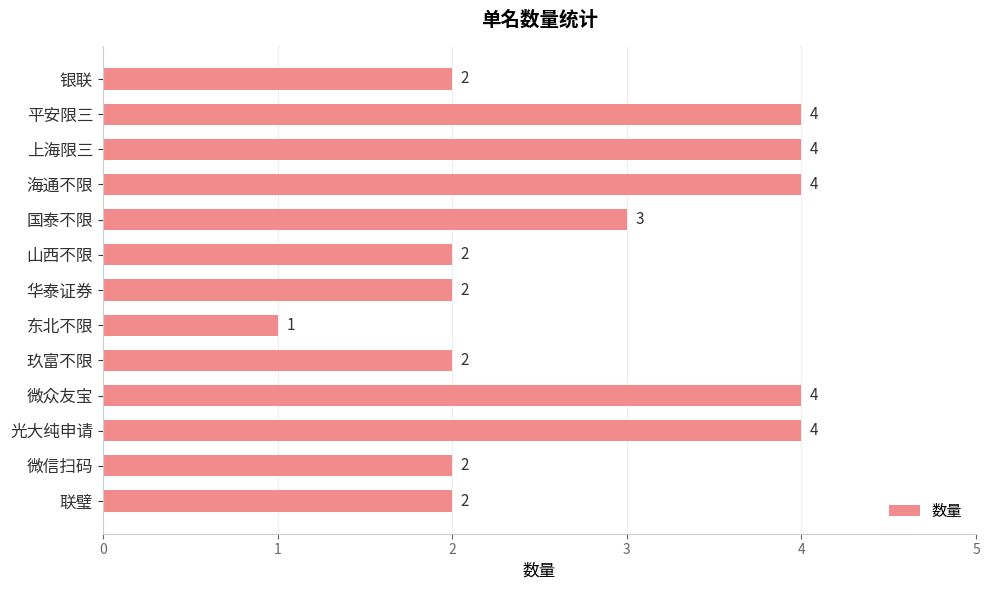

Which has a higher value, 银联 or 微众友宝?

微众友宝